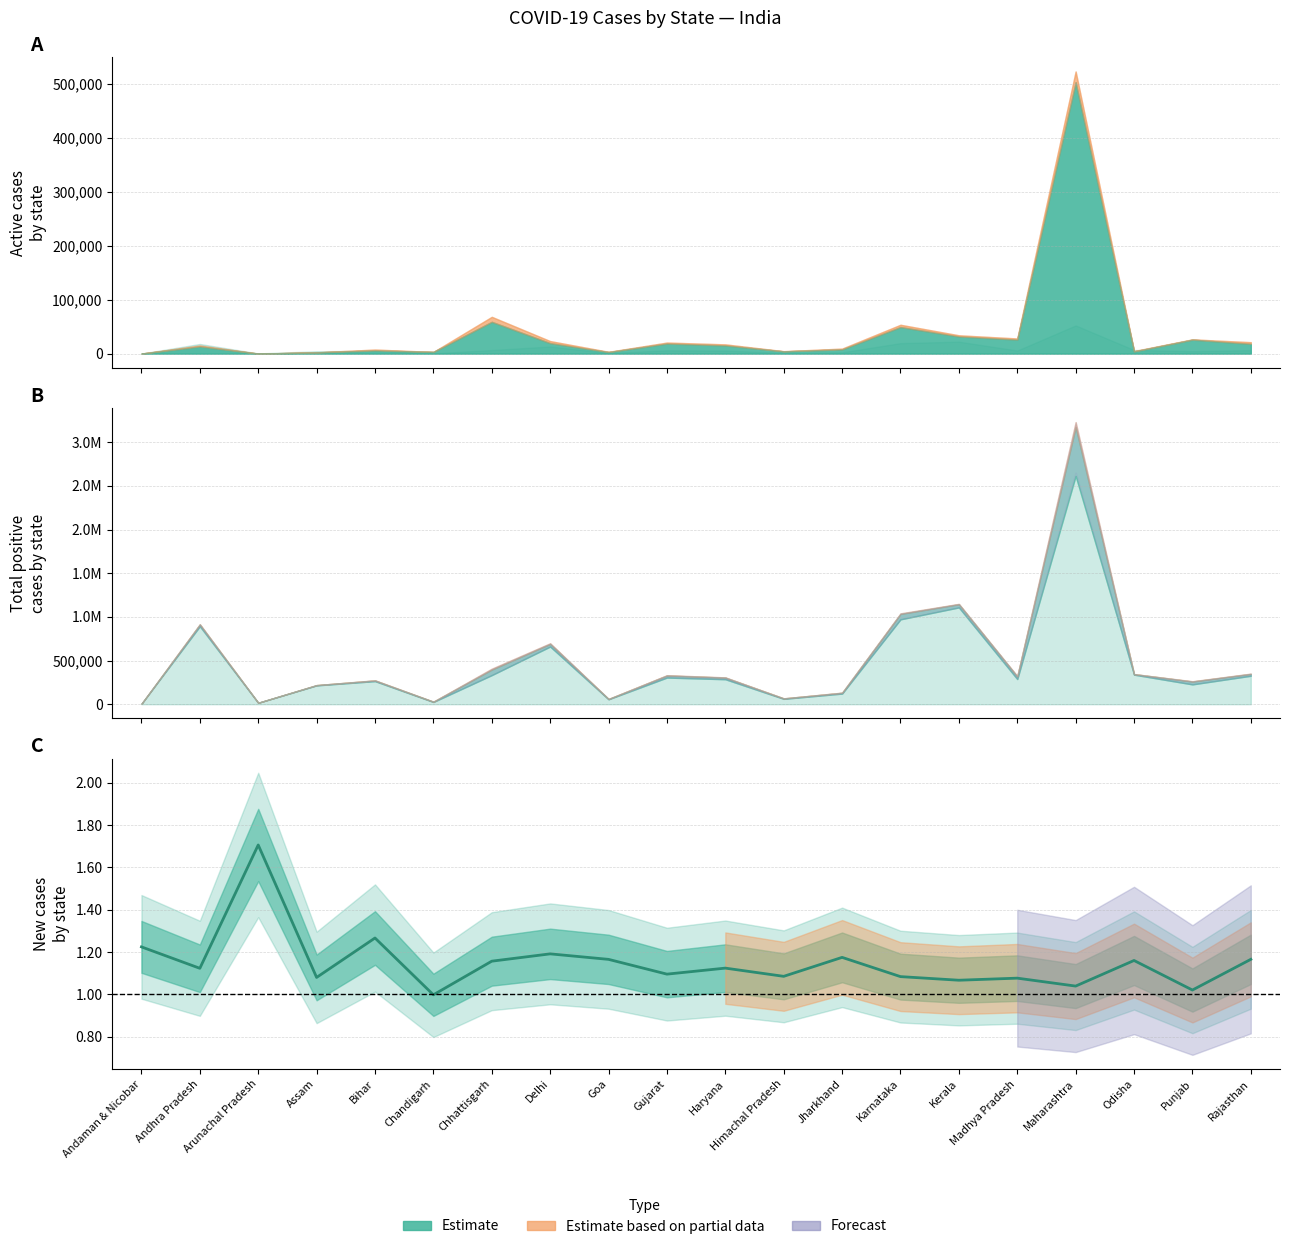

How many interior local peaks (higher than both neighbors) does the data have?

7